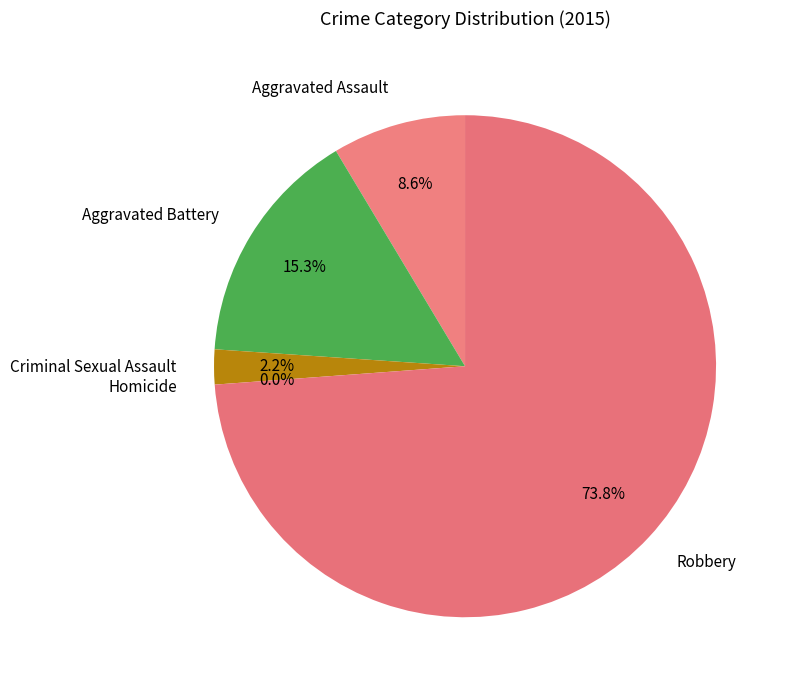

To the nearest percent, what is the difference between the Aggravated Assault and Homicide slice percentages?

9%